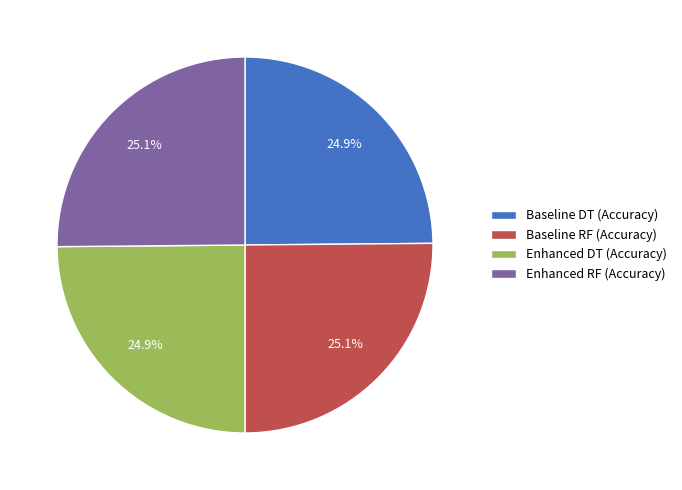

What percentage is NOT represented by Baseline RF (Accuracy)?

74.9%